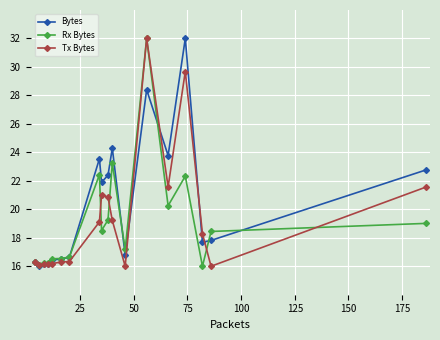

Is this an area chart (filled region under the line)?

No